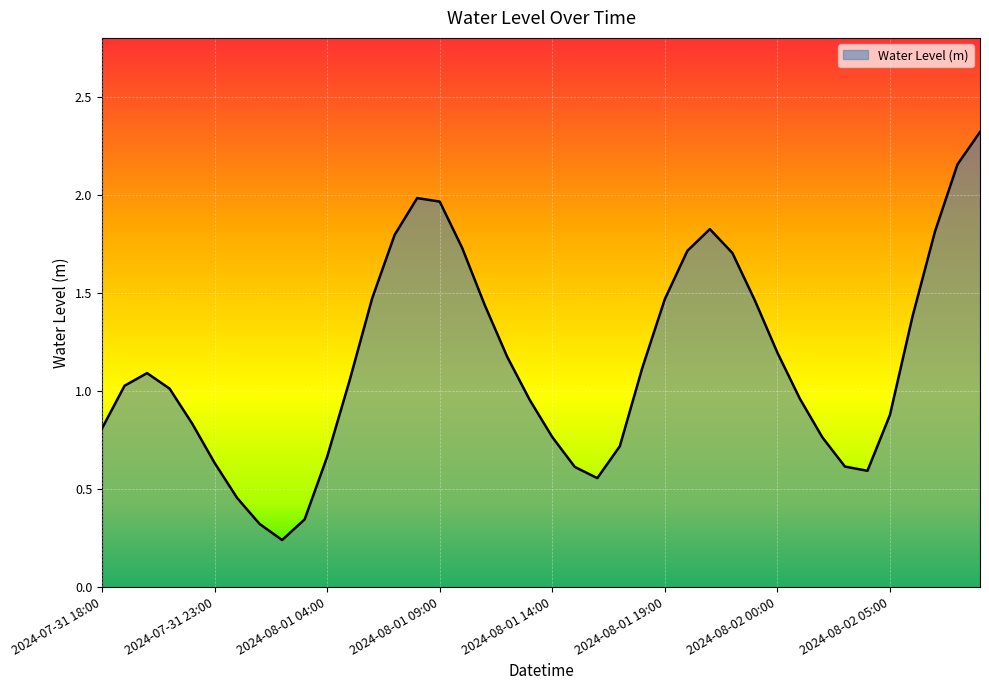

What is the difference between the maximum and minimum values?

2.1